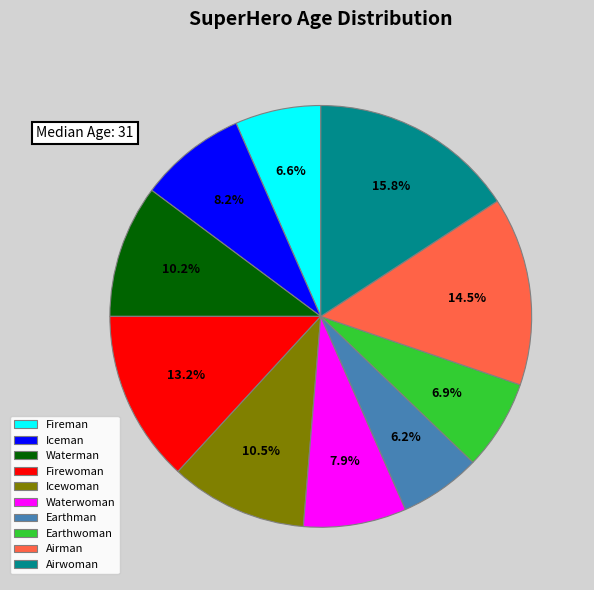

Approximately how many times larger is the value at Fireman compared to Iceman?

0.8